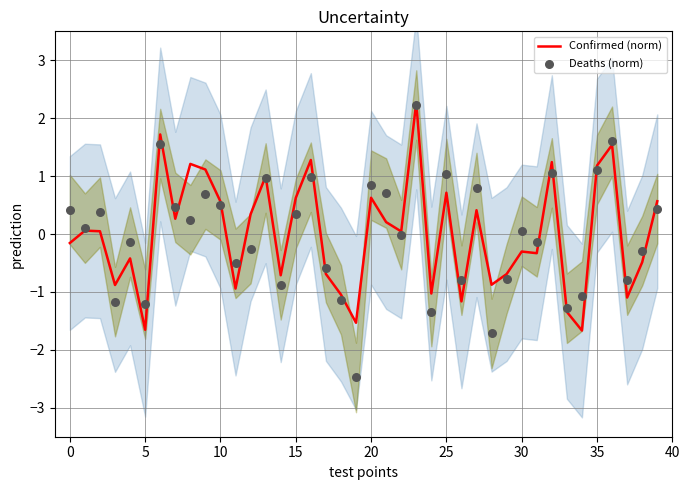

At how many categories does at least one series exceed 1?

9